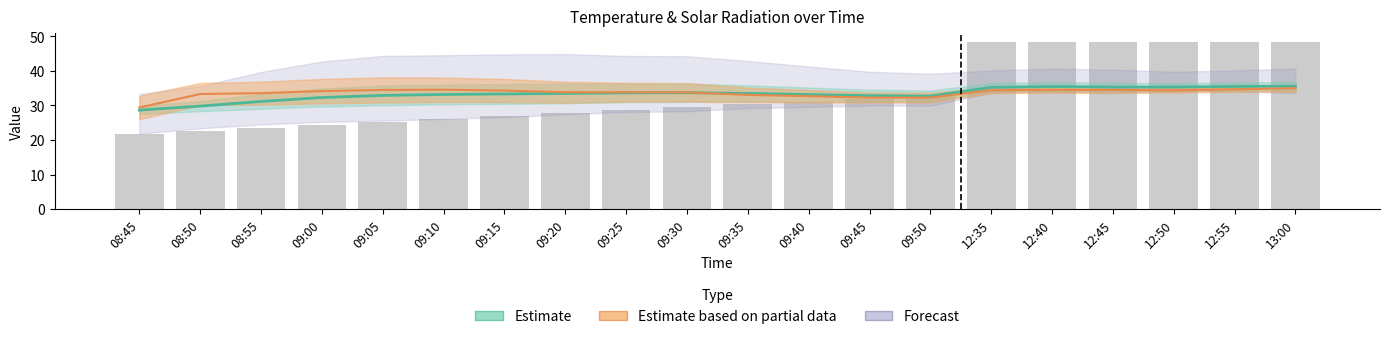

What is the difference between the maximum and second lowest values?

25.9